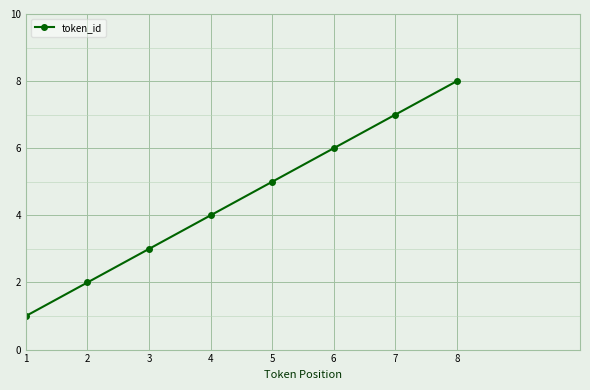

True or false: the data shows 1 at 1.

True